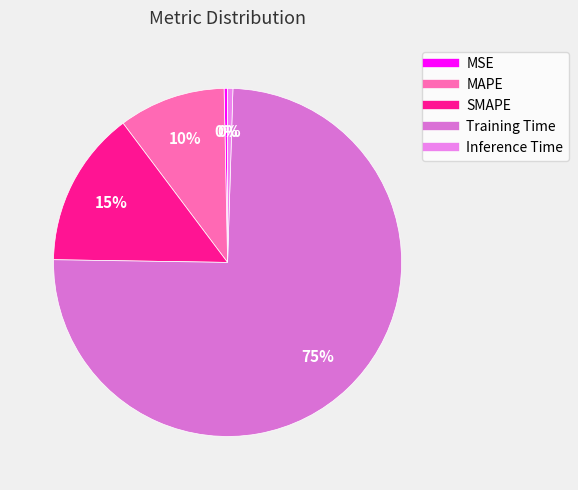

Count the number of slices in the pie.

5